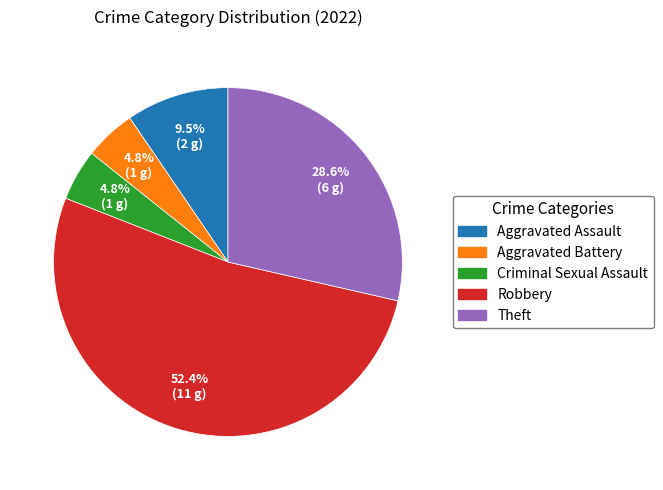

How many slices are in this pie chart?

5